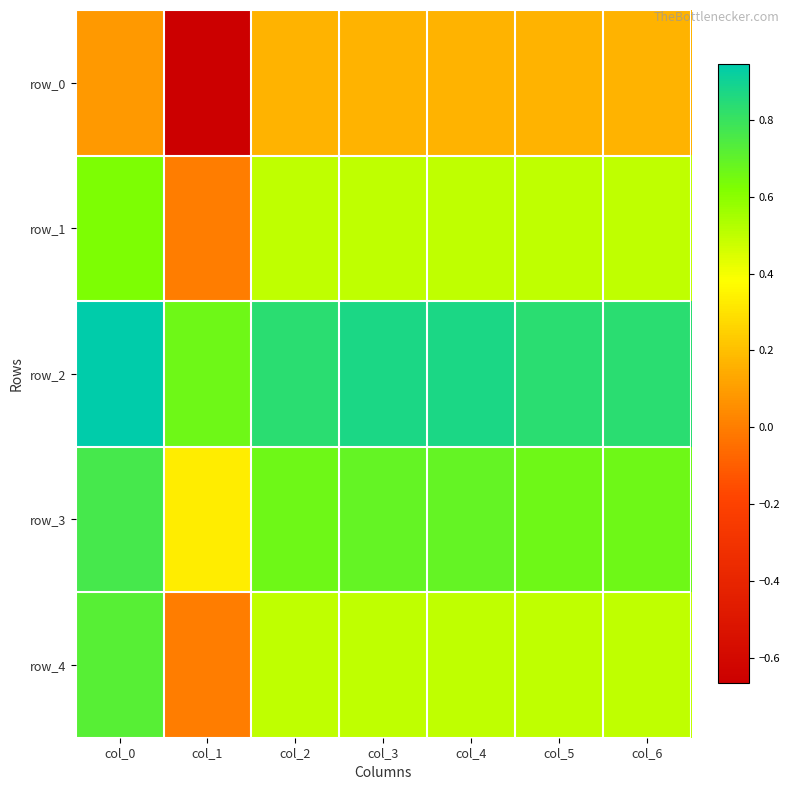

What is the maximum value shown in the chart?

0.9